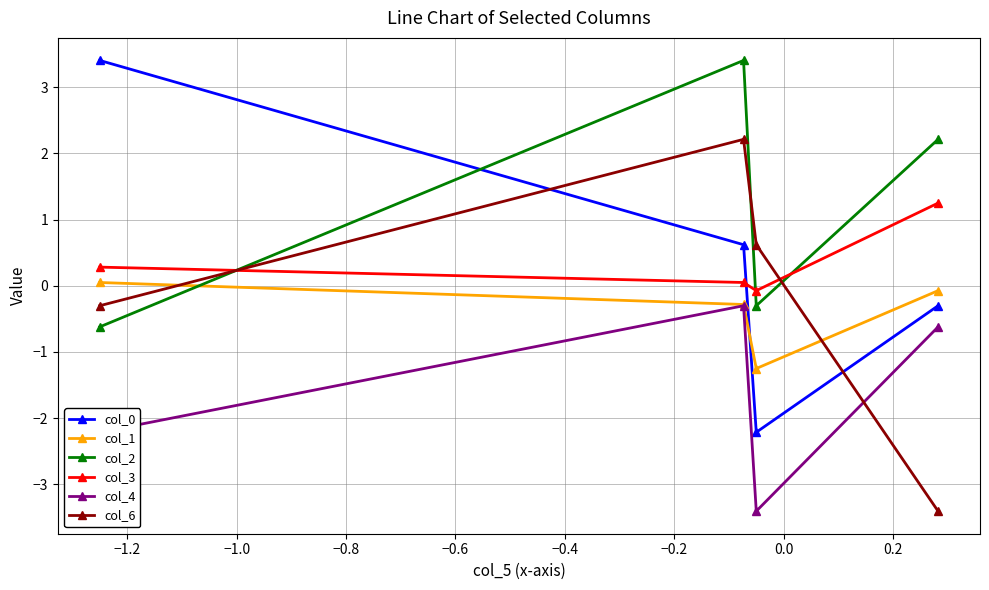

How many negative values does the col_2 series have?

2